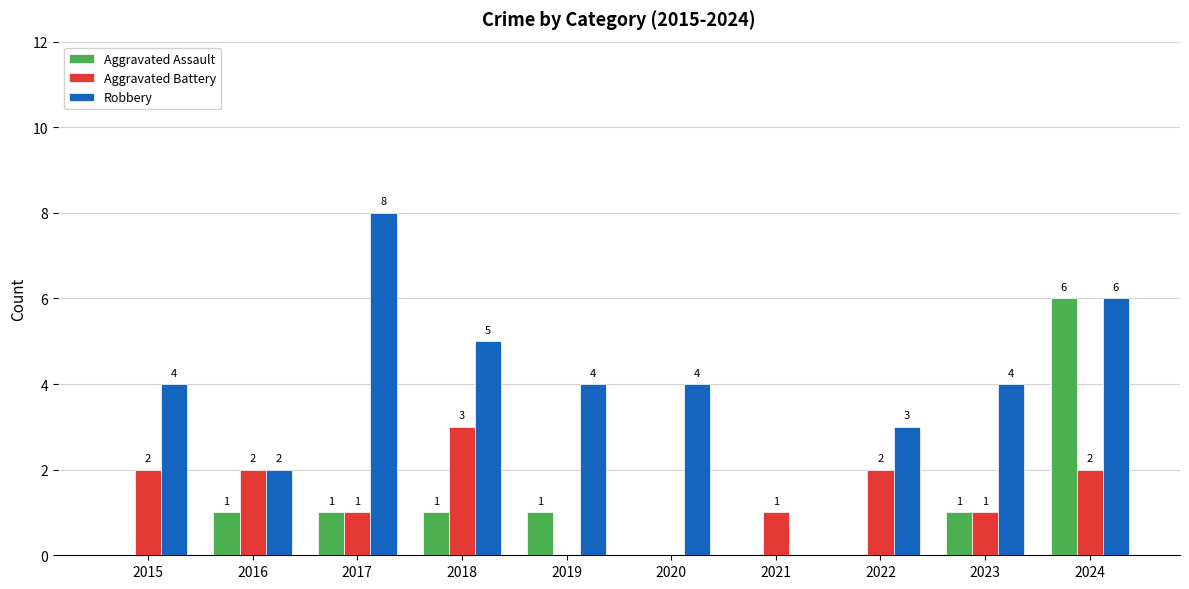

The Aggravated Assault series shows 1 at 2016. True or false?

True